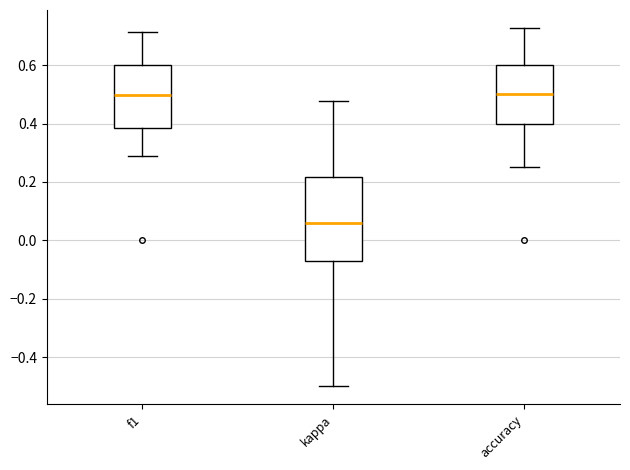

Which box is the tallest, from its lower edge to its upper edge?

kappa